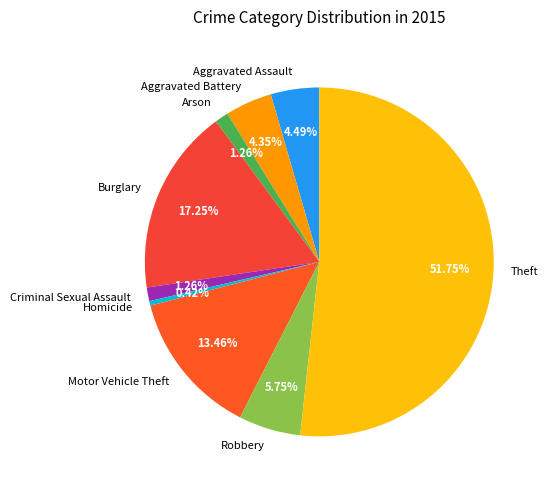

To the nearest percent, what portion does Aggravated Battery represent?

4%